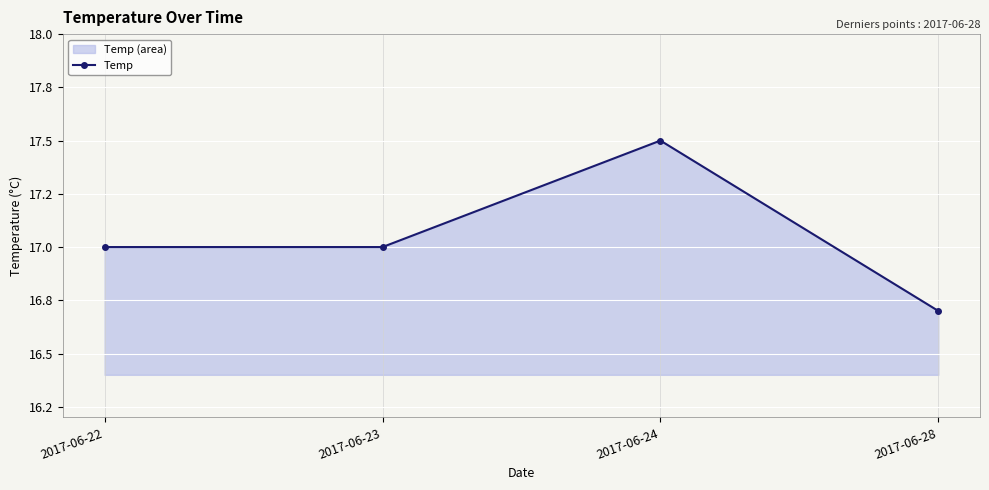

The value at 2017-06-24 is 17.5. True or false?

True